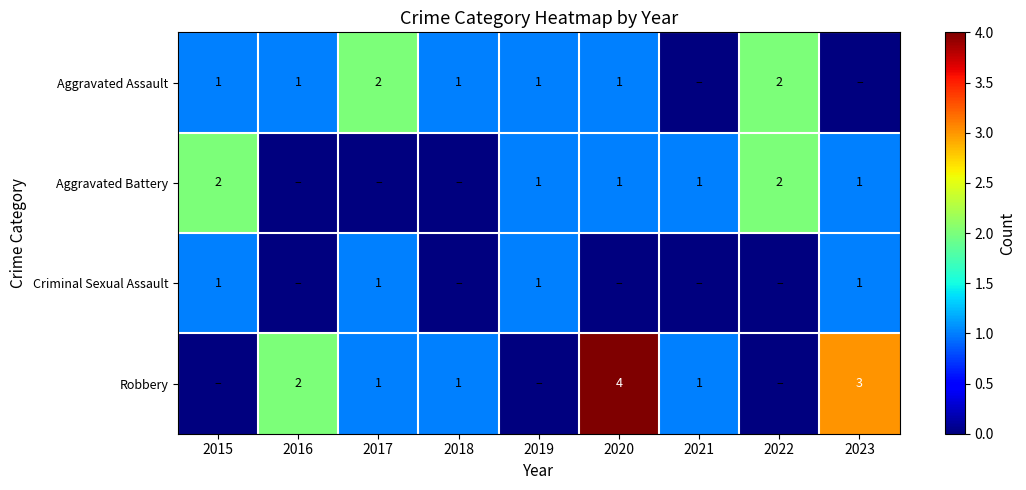

What is the difference between the highest and lowest values at 2016?

2